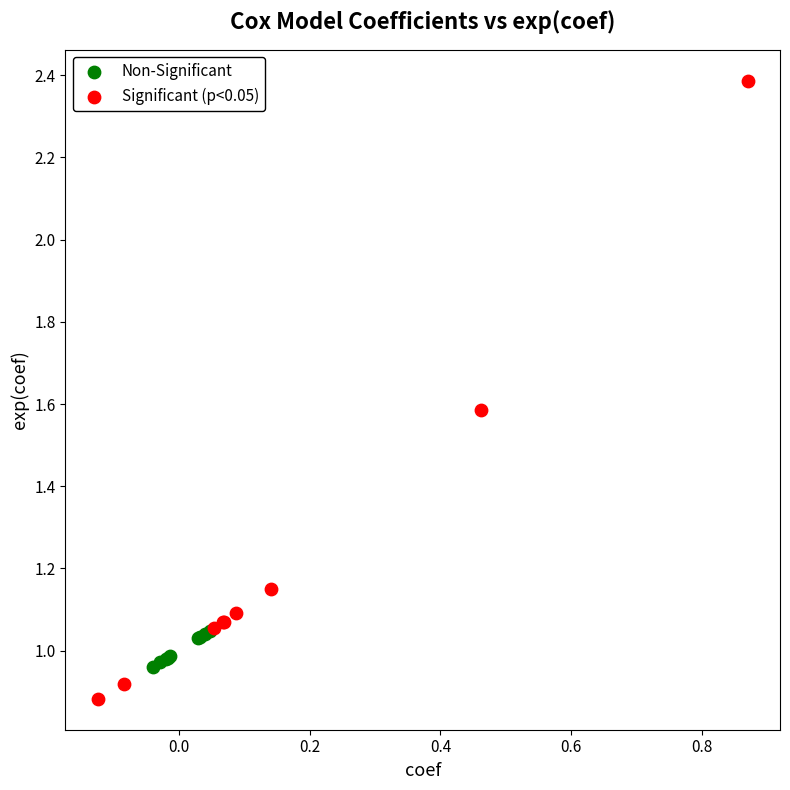

Which series contains the highest Y value?

Significant (p<0.05)